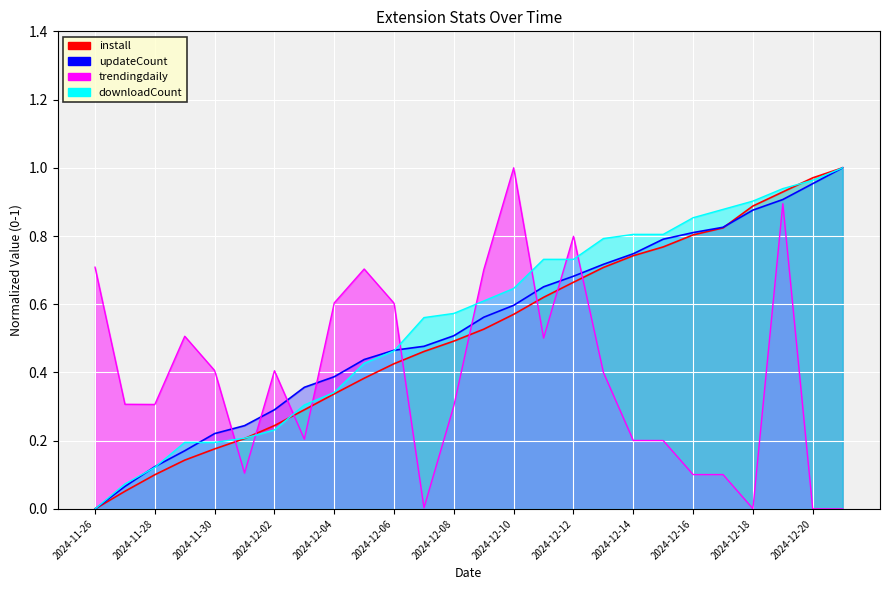

What is the value of the install point at the 4th from the left?

0.1